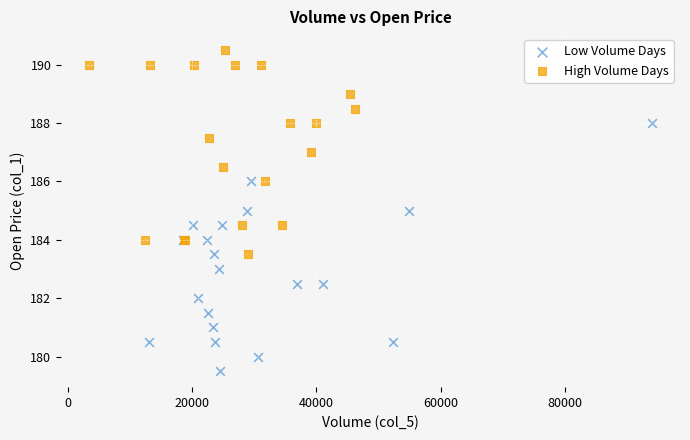

What are all the series names shown in the legend?

Low Volume Days, High Volume Days